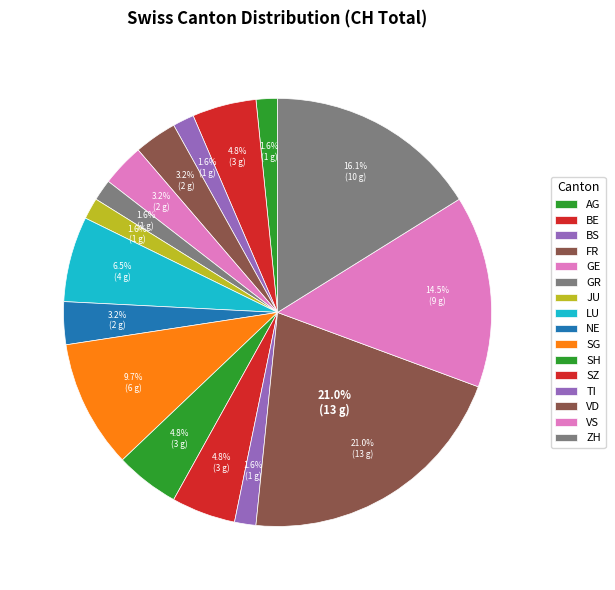

What is the largest slice in the pie chart?

VD